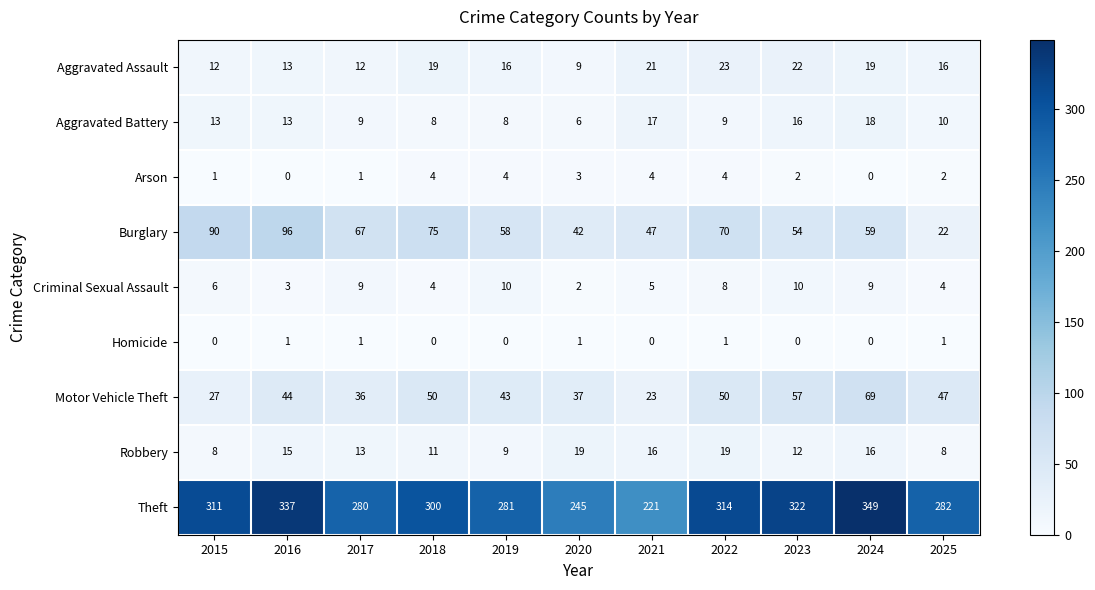

Count the number of categories in the chart.

11